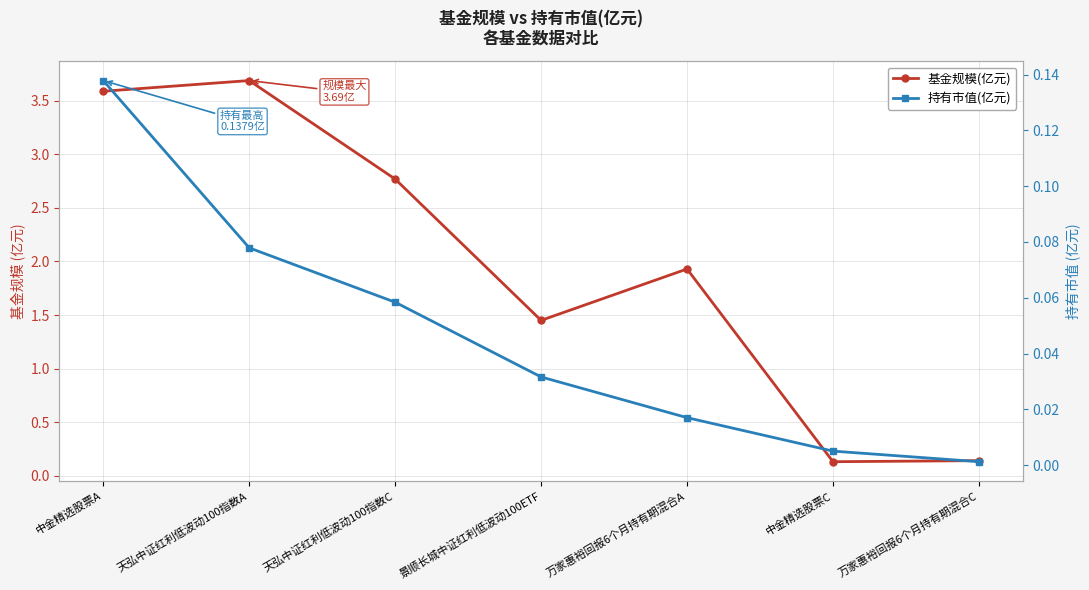

What is the sum of all 基金规模(亿元) values?

13.7